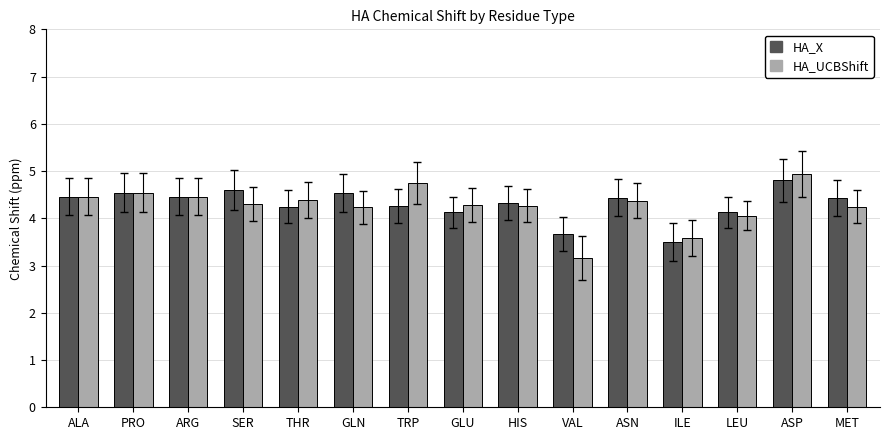

How many groups of bars are there?

15